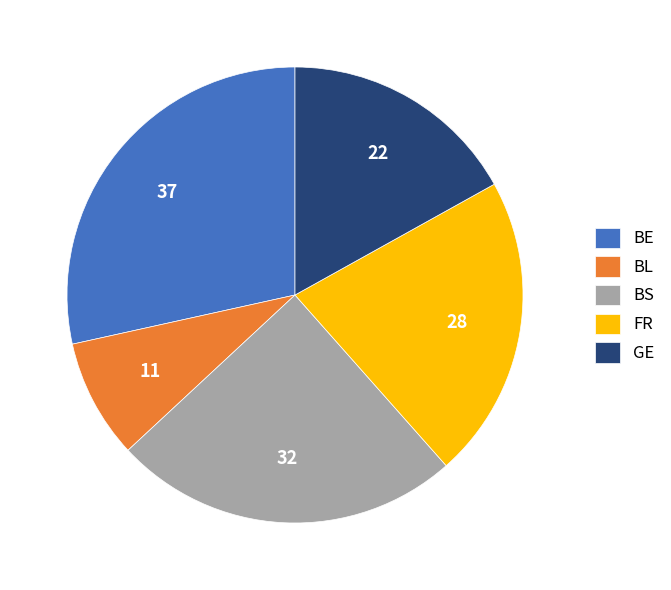

Is the sum of FR and BL greater than half?

No